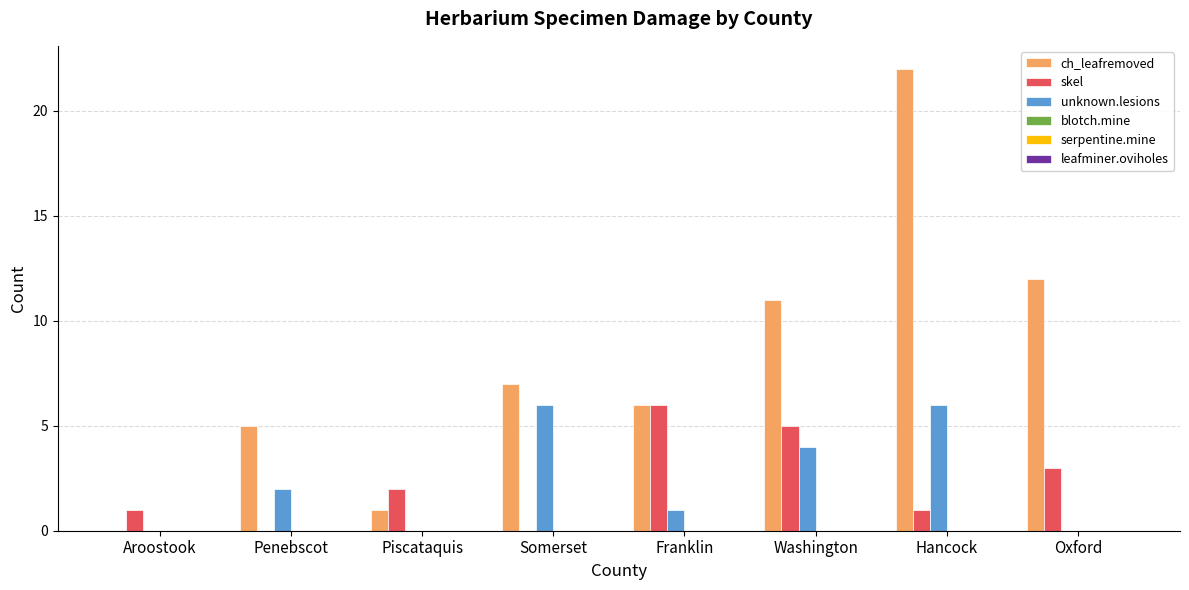

Which series changed the most between Aroostook and Oxford?

ch_leafremoved